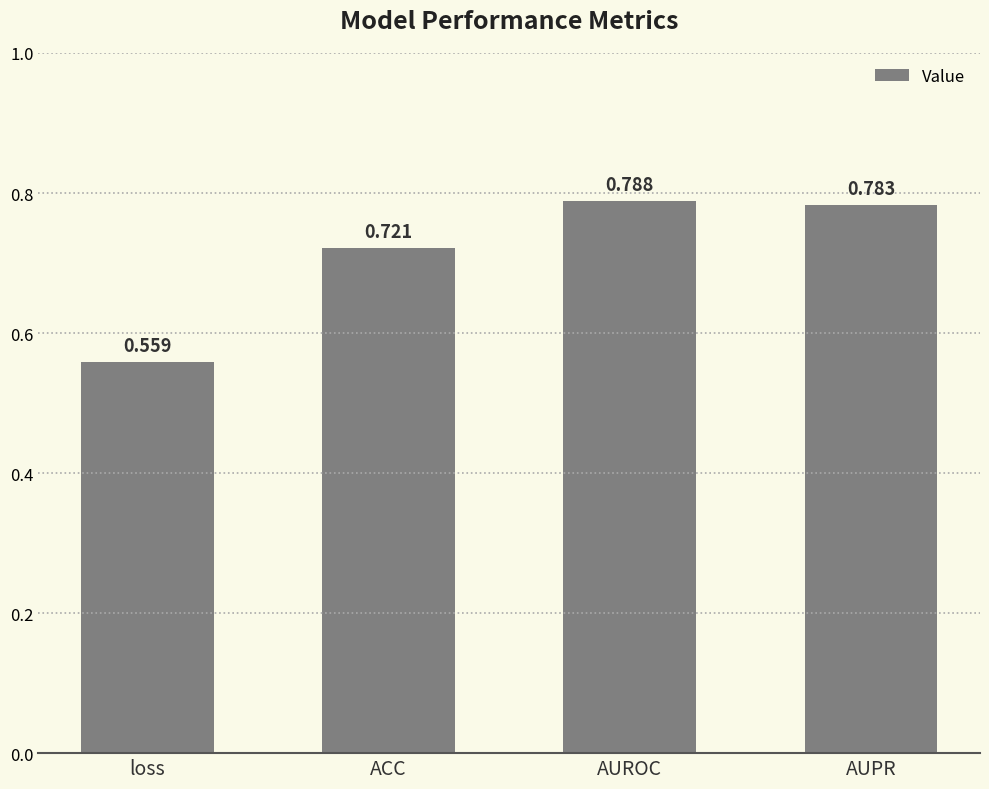

Which label corresponds to the largest value in the chart?

AUROC